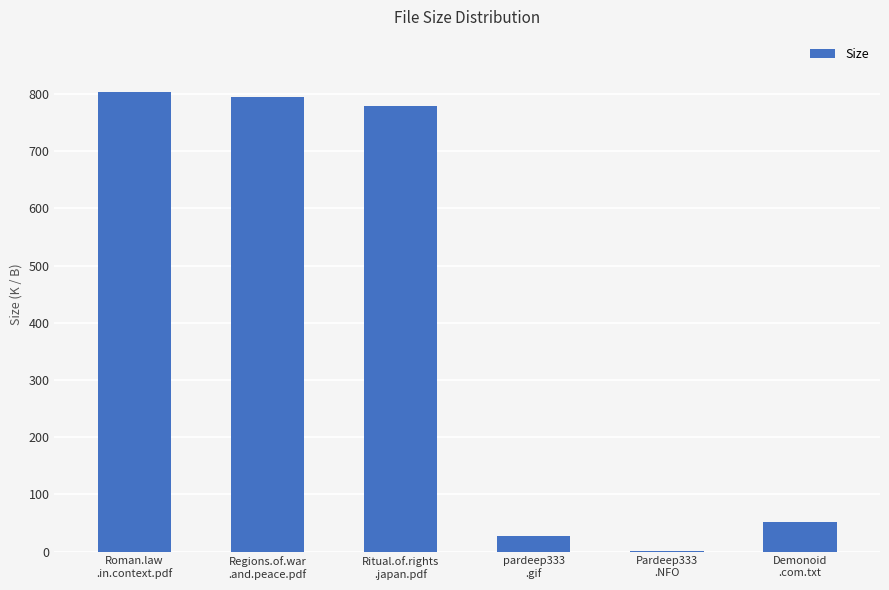

What is the approximate value at Pardeep333
.NFO?

1.2